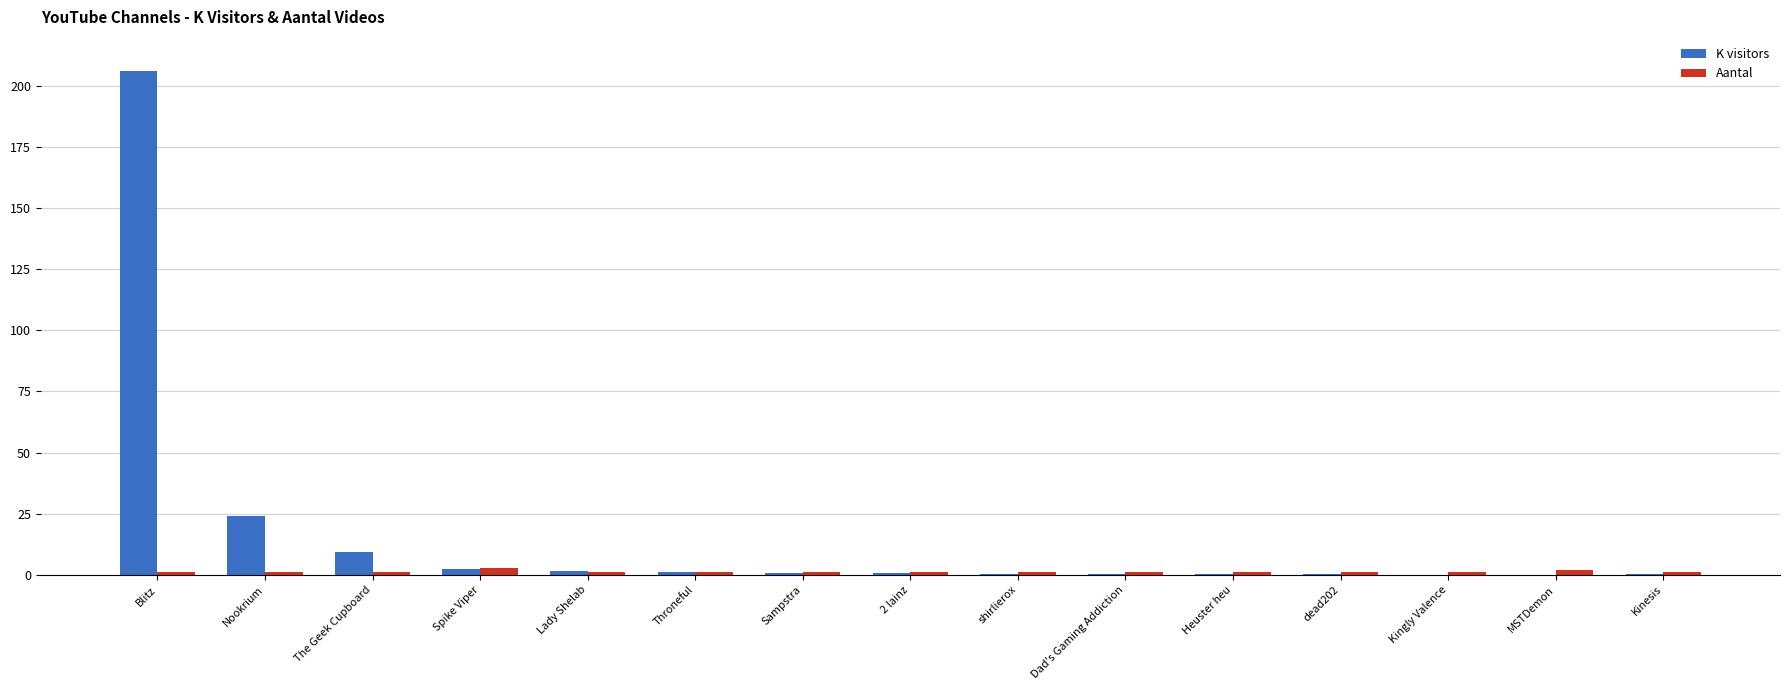

What is the average value of the K visitors series?

16.5